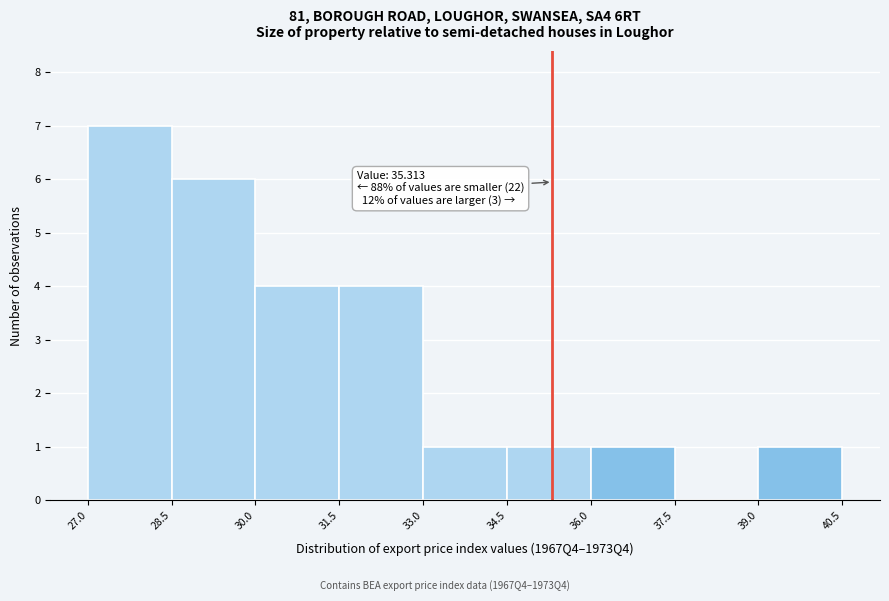

Over which range of the x-axis is the bar tallest?

27.0 to 28.5